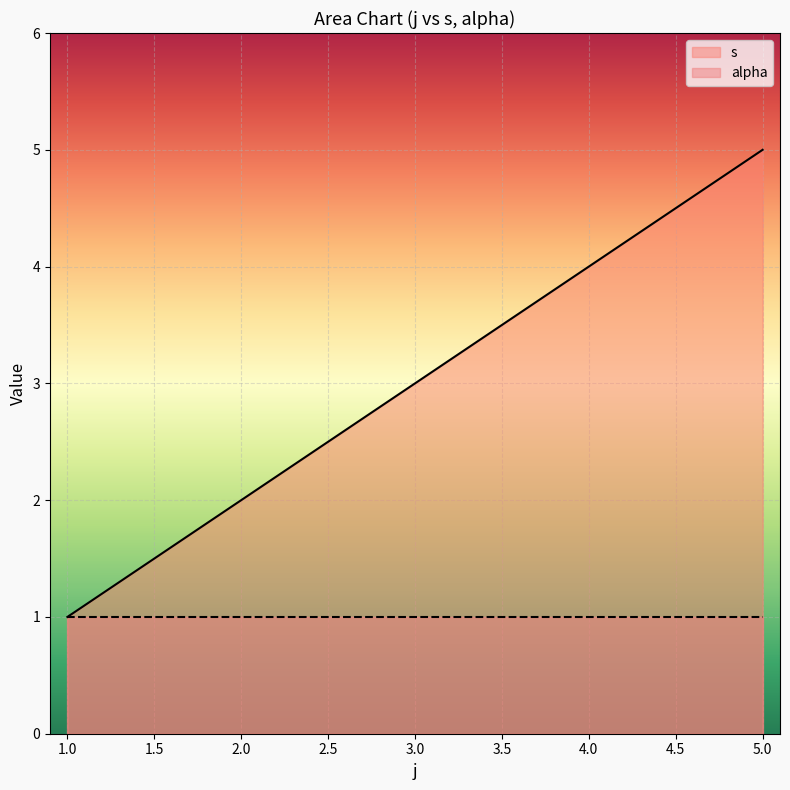

True or false: the data shows 3 at 3.

True